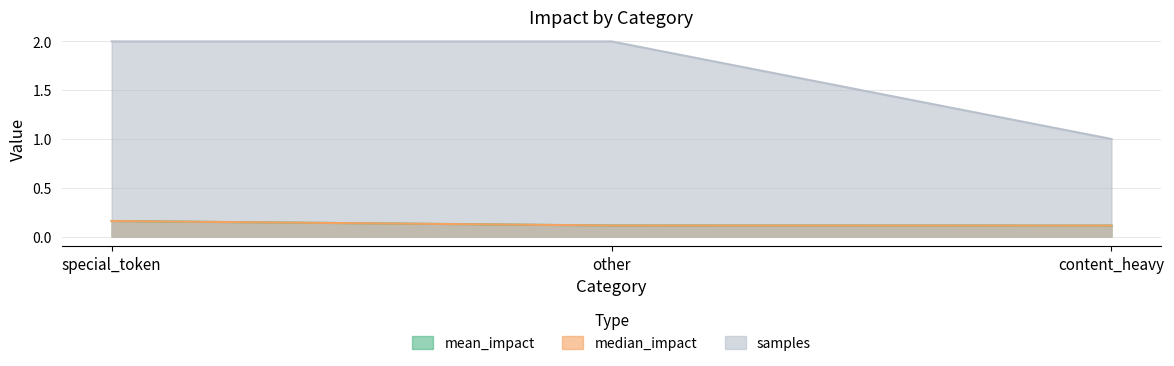

What is the sum of the samples values at other and content_heavy?

3.0